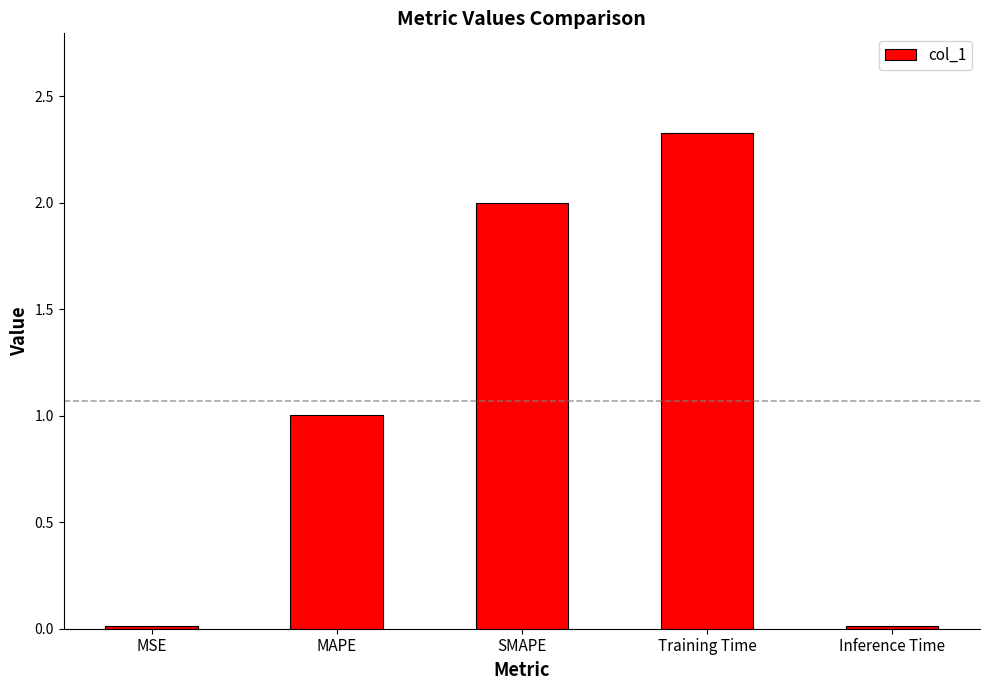

What is the label of the 3rd bar from the left?

SMAPE